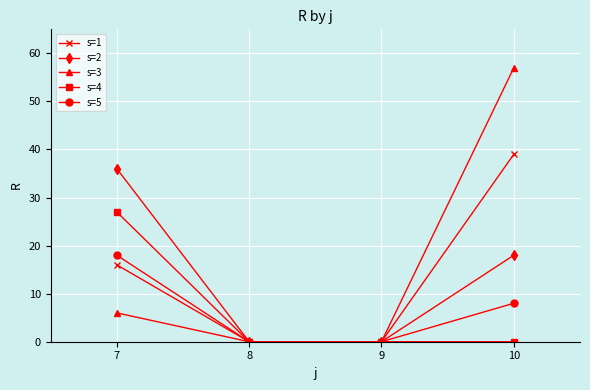

Reading left to right, transcribe all the data shown in this chart.

s=1: 7=16	8=0	9=0	10=39
s=2: 7=36	8=0	9=0	10=18
s=3: 7=6	8=0	9=0	10=57
s=4: 7=27	8=0	9=0	10=0
s=5: 7=18	8=0	9=0	10=8